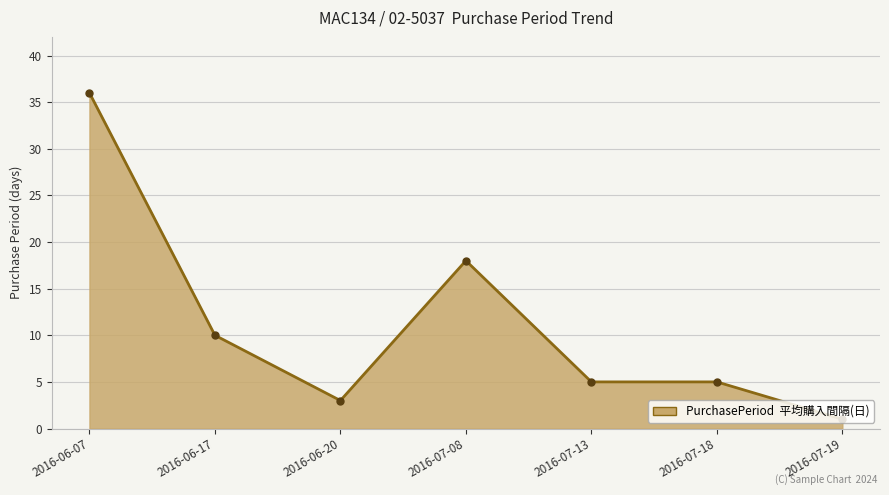

What is the label of the 4th point from the right?

2016-07-08